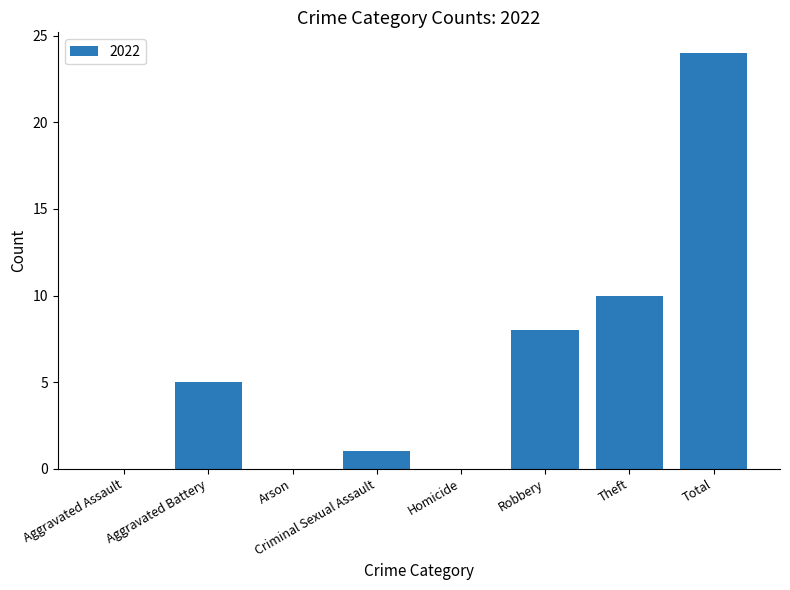

At which category does the chart reach its peak across all series?

Total